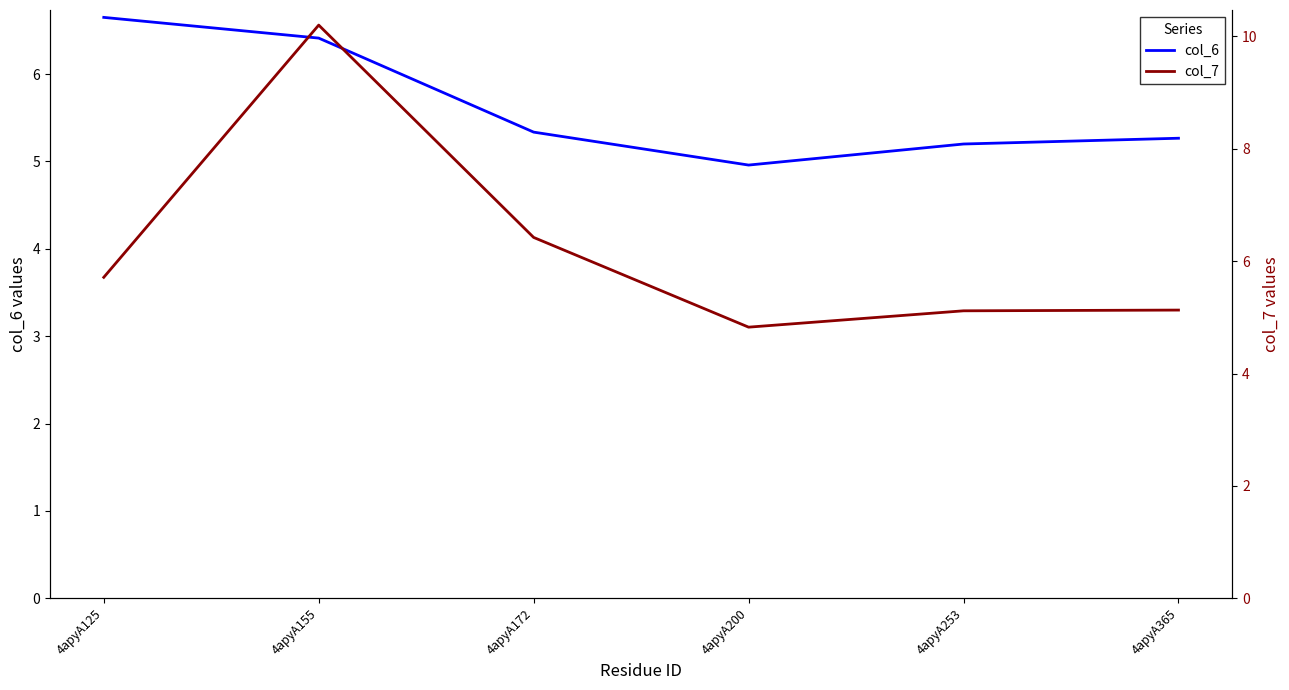

At how many categories does at least one series exceed 6?

3